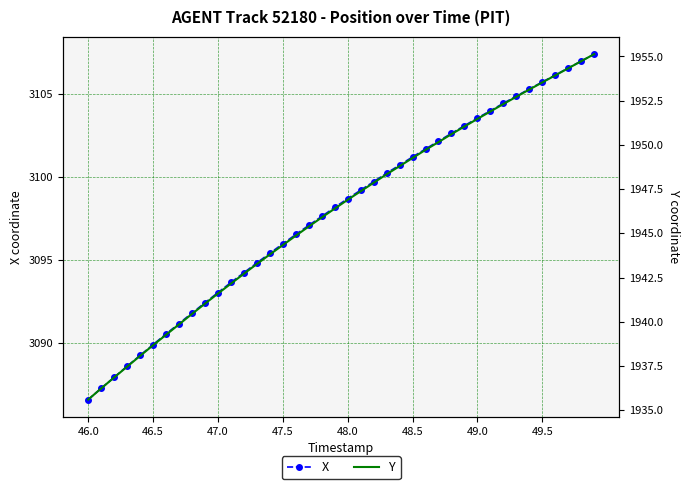

What is the lowest value of the X series?

3086.6